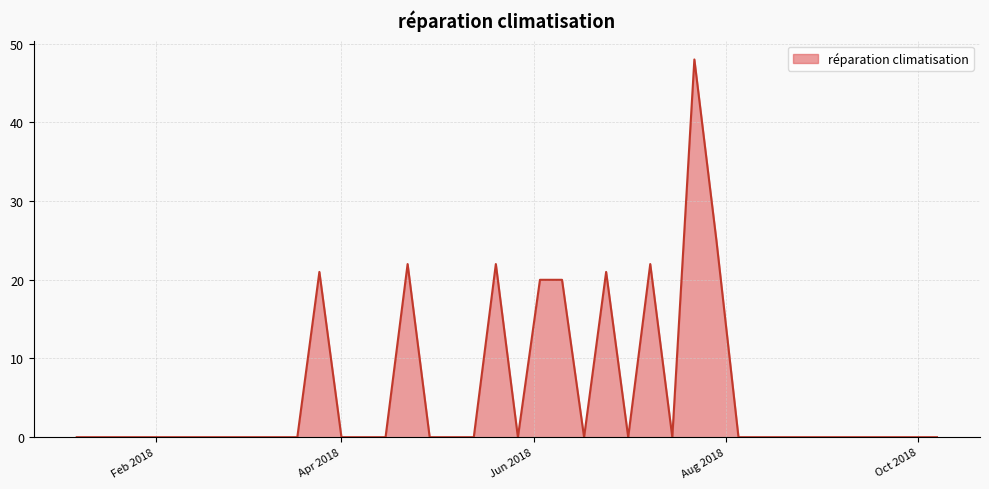

What is the maximum value shown in the chart?

48